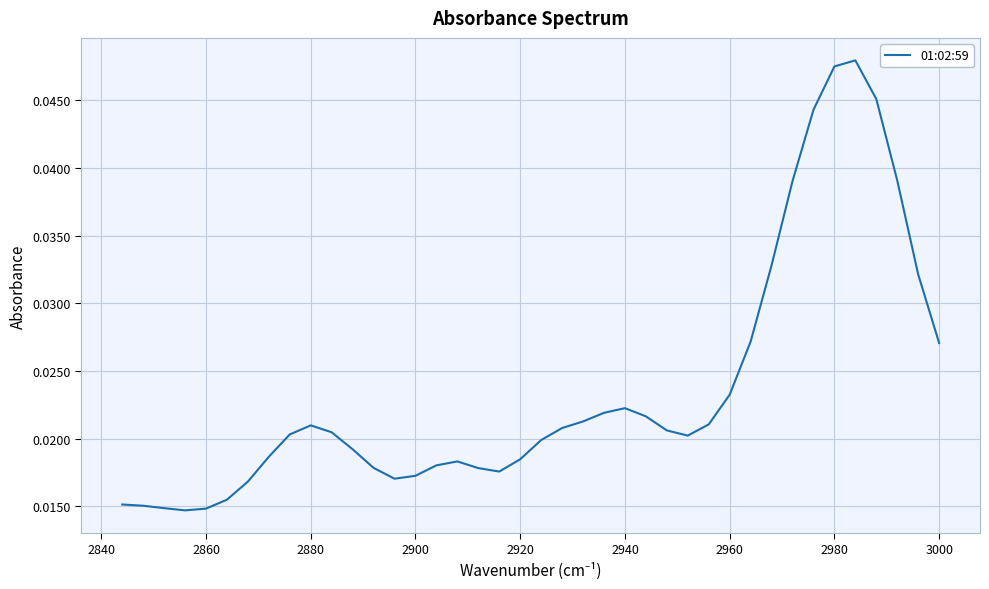

How many lines are shown in the chart?

1